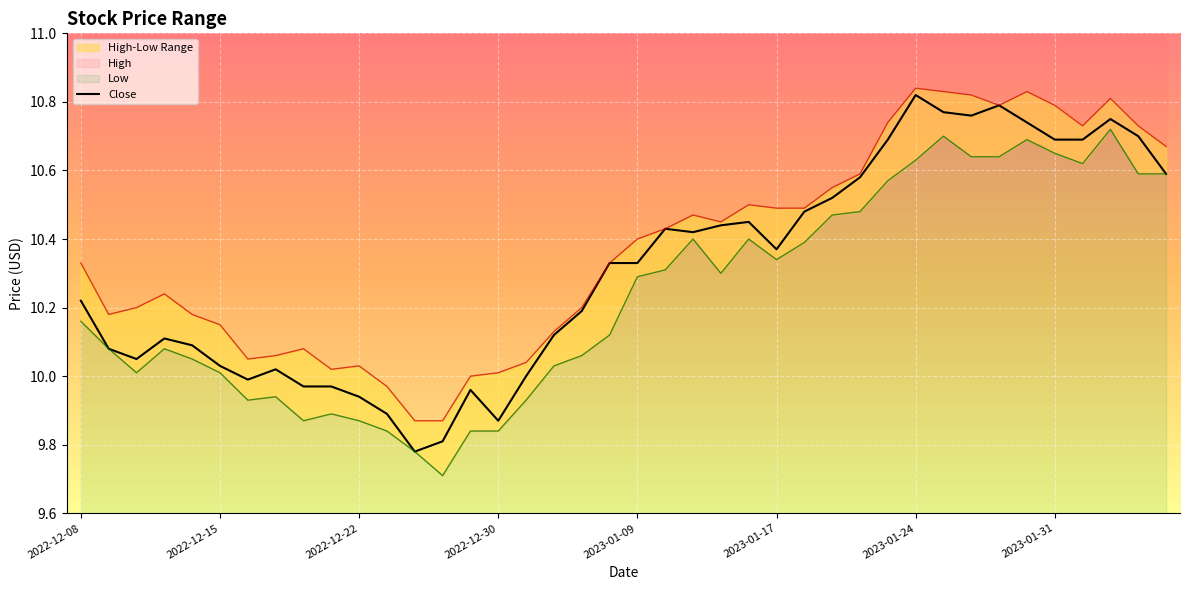

List the series in order of their peak value, highest first.

High, Close, Low